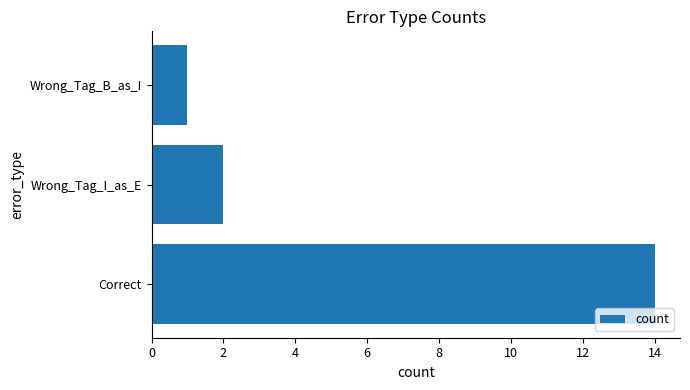

The value at Wrong_Tag_B_as_I is 1. True or false?

True